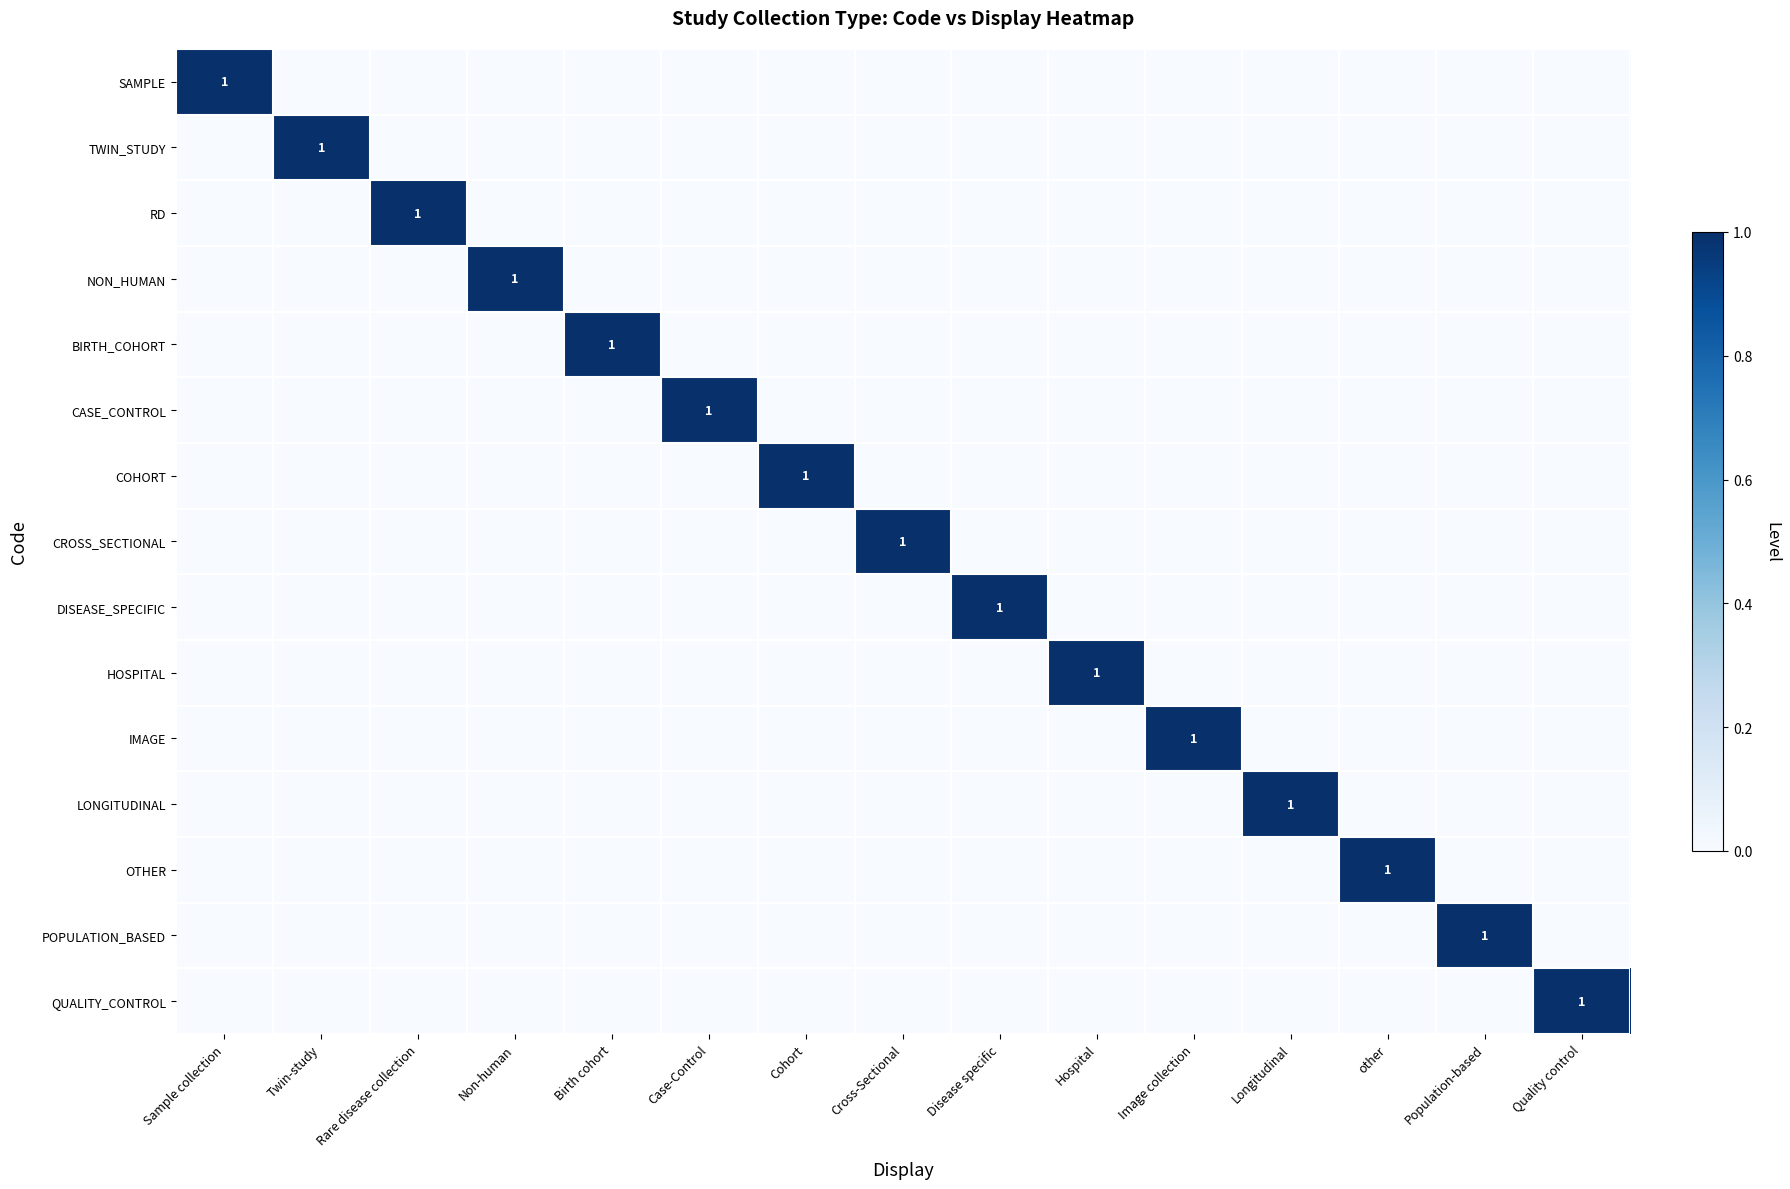

The value of POPULATION_BASED at Population-based is 0. True or false?

False